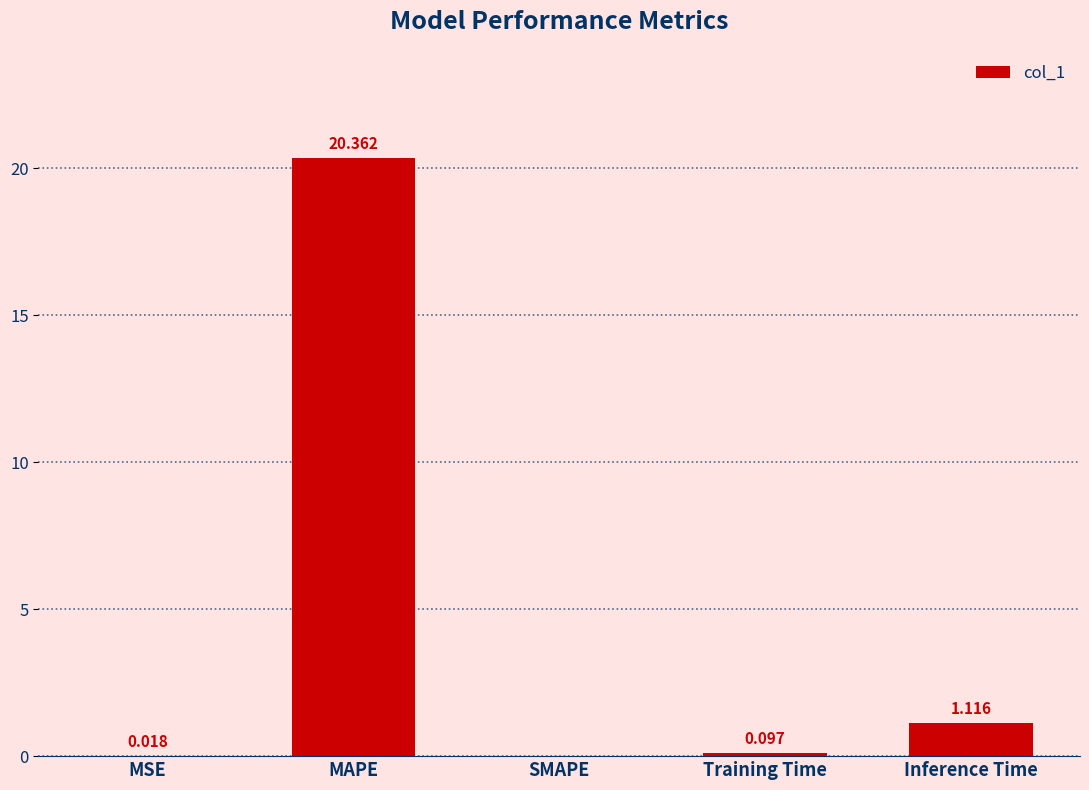

At which label is the value closest to 10?

Inference Time